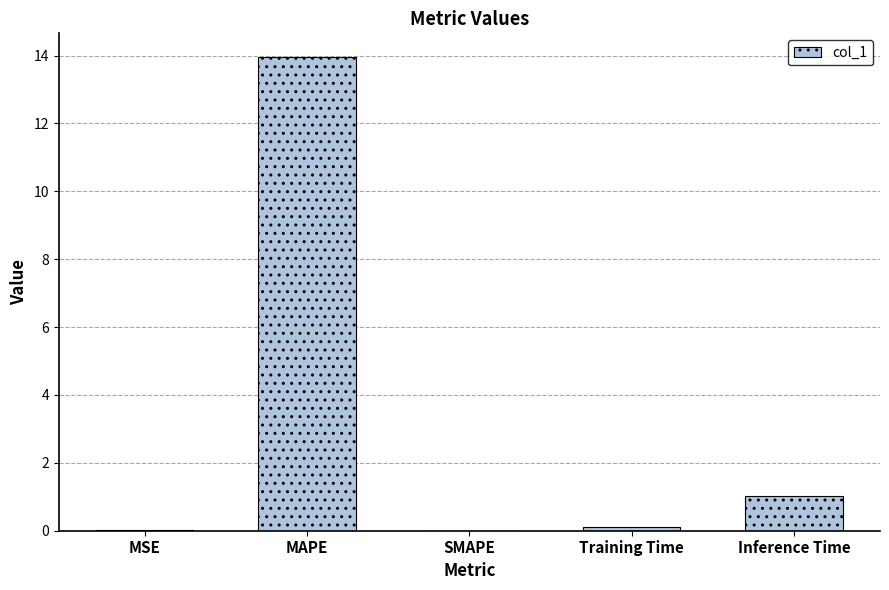

Which category has the highest value across all series?

MAPE